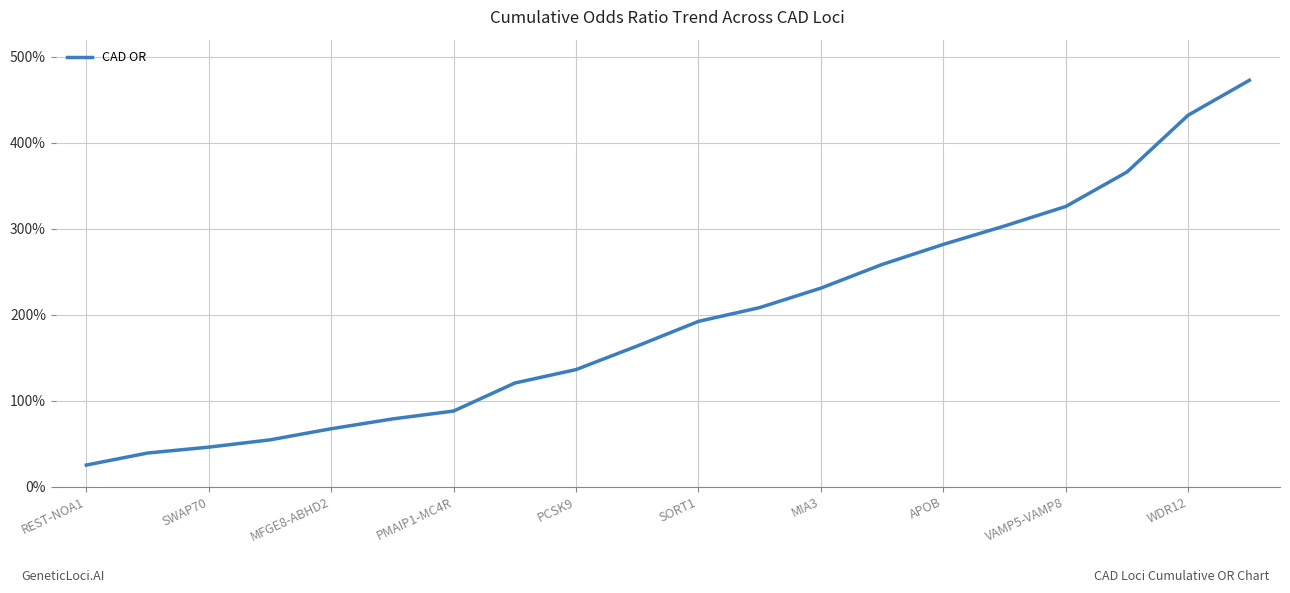

How many lines are shown in the chart?

1